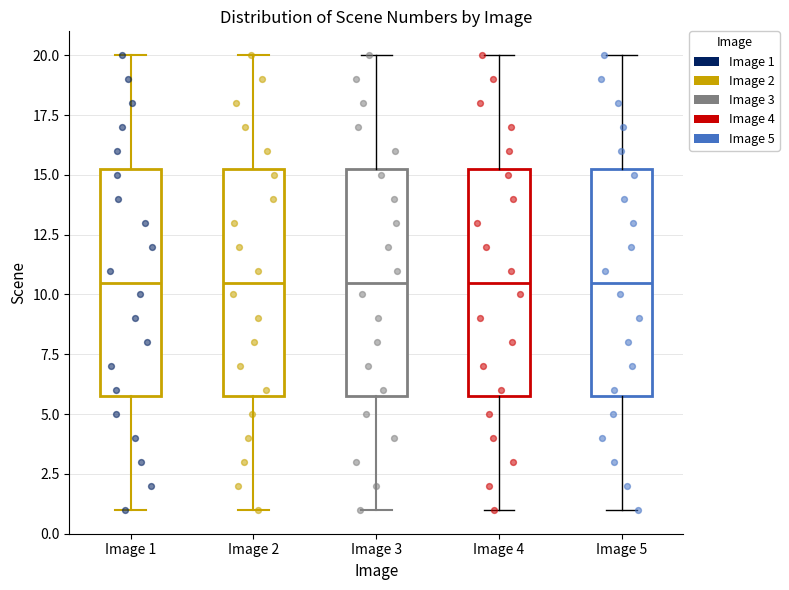

Reading left to right, read every box against the y-axis: the position of its median line, the range the box covers, and the ends of its whiskers. The values are not printed on the chart, so give them approximately, as read against the axis.

Image 1: median 10.5, box 6.0 to 15.5, whiskers 1.0 to 20.0
Image 2: median 10.5, box 6.0 to 15.5, whiskers 1.0 to 20.0
Image 3: median 10.5, box 6.0 to 15.5, whiskers 1.0 to 20.0
Image 4: median 10.5, box 6.0 to 15.5, whiskers 1.0 to 20.0
Image 5: median 10.5, box 6.0 to 15.5, whiskers 1.0 to 20.0